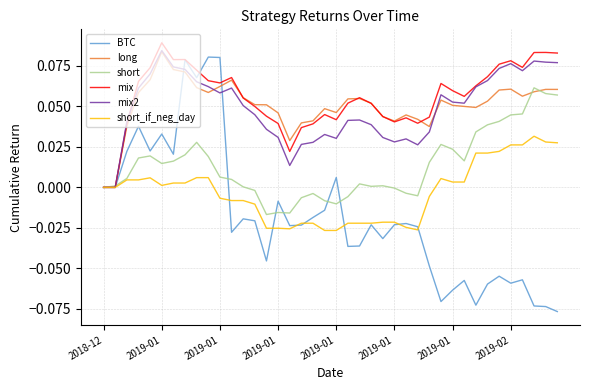

Which series has the largest range (max minus min)?

BTC